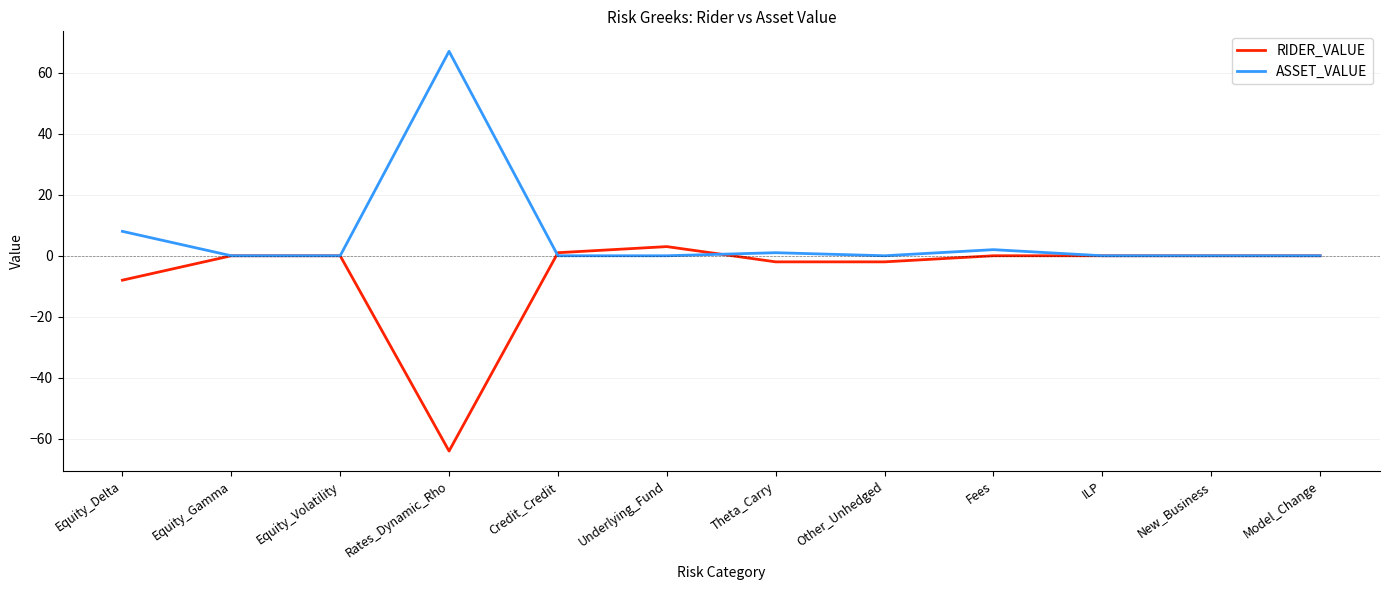

Rank the series by their maximum value, from highest to lowest.

ASSET_VALUE, RIDER_VALUE